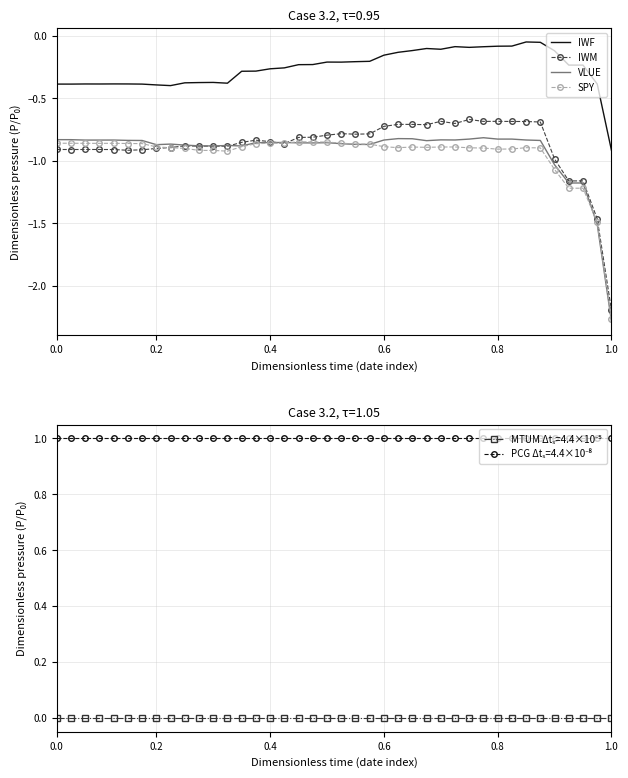

The value of IWF at 8 is -0.2. True or false?

False